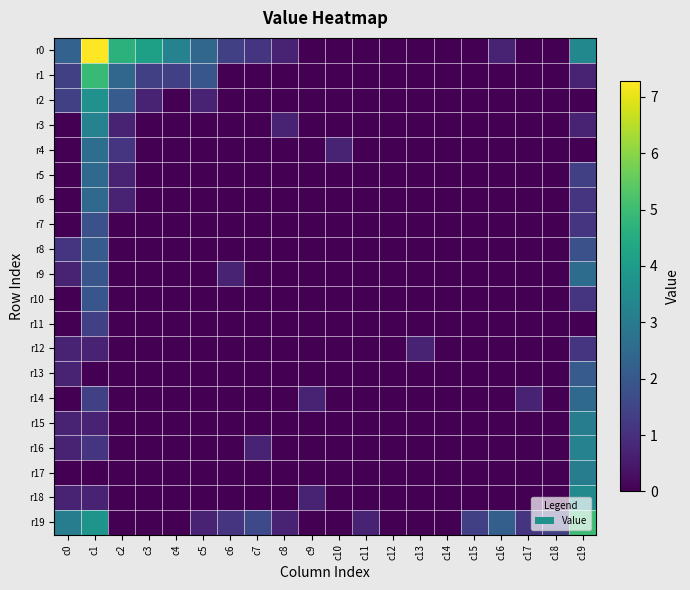

Reading left to right, extract all data points from this chart.

r0: c0=2.3	c1=7.3	c2=4.7	c3=4.1	c4=3.2	c5=2.4	c6=1.4	c7=1.1	c8=0.7	c9=0.0	c10=0.0	c11=0.0	c12=0.0	c13=0.0	c14=0.0	c15=0.0	c16=0.7	c17=0.0	c18=0.0	c19=3.4
r1: c0=1.4	c1=4.9	c2=2.4	c3=1.4	c4=1.4	c5=1.9	c6=0.0	c7=0.0	c8=0.0	c9=0.0	c10=0.0	c11=0.0	c12=0.0	c13=0.0	c14=0.0	c15=0.0	c16=0.0	c17=0.0	c18=0.0	c19=0.7
r2: c0=1.4	c1=3.7	c2=2.1	c3=0.7	c4=0.0	c5=0.7	c6=0.0	c7=0.0	c8=0.0	c9=0.0	c10=0.0	c11=0.0	c12=0.0	c13=0.0	c14=0.0	c15=0.0	c16=0.0	c17=0.0	c18=0.0	c19=0.0
r3: c0=0.0	c1=3.2	c2=0.7	c3=0.0	c4=0.0	c5=0.0	c6=0.0	c7=0.0	c8=0.7	c9=0.0	c10=0.0	c11=0.0	c12=0.0	c13=0.0	c14=0.0	c15=0.0	c16=0.0	c17=0.0	c18=0.0	c19=0.7
r4: c0=0.0	c1=2.6	c2=1.1	c3=0.0	c4=0.0	c5=0.0	c6=0.0	c7=0.0	c8=0.0	c9=0.0	c10=0.7	c11=0.0	c12=0.0	c13=0.0	c14=0.0	c15=0.0	c16=0.0	c17=0.0	c18=0.0	c19=0.0
r5: c0=0.0	c1=2.5	c2=0.7	c3=0.0	c4=0.0	c5=0.0	c6=0.0	c7=0.0	c8=0.0	c9=0.0	c10=0.0	c11=0.0	c12=0.0	c13=0.0	c14=0.0	c15=0.0	c16=0.0	c17=0.0	c18=0.0	c19=1.4
r6: c0=0.0	c1=2.5	c2=0.7	c3=0.0	c4=0.0	c5=0.0	c6=0.0	c7=0.0	c8=0.0	c9=0.0	c10=0.0	c11=0.0	c12=0.0	c13=0.0	c14=0.0	c15=0.0	c16=0.0	c17=0.0	c18=0.0	c19=1.1
r7: c0=0.0	c1=1.8	c2=0.0	c3=0.0	c4=0.0	c5=0.0	c6=0.0	c7=0.0	c8=0.0	c9=0.0	c10=0.0	c11=0.0	c12=0.0	c13=0.0	c14=0.0	c15=0.0	c16=0.0	c17=0.0	c18=0.0	c19=1.1
r8: c0=1.1	c1=2.1	c2=0.0	c3=0.0	c4=0.0	c5=0.0	c6=0.0	c7=0.0	c8=0.0	c9=0.0	c10=0.0	c11=0.0	c12=0.0	c13=0.0	c14=0.0	c15=0.0	c16=0.0	c17=0.0	c18=0.0	c19=1.8
r9: c0=0.7	c1=1.9	c2=0.0	c3=0.0	c4=0.0	c5=0.0	c6=0.7	c7=0.0	c8=0.0	c9=0.0	c10=0.0	c11=0.0	c12=0.0	c13=0.0	c14=0.0	c15=0.0	c16=0.0	c17=0.0	c18=0.0	c19=2.6
r10: c0=0.0	c1=1.9	c2=0.0	c3=0.0	c4=0.0	c5=0.0	c6=0.0	c7=0.0	c8=0.0	c9=0.0	c10=0.0	c11=0.0	c12=0.0	c13=0.0	c14=0.0	c15=0.0	c16=0.0	c17=0.0	c18=0.0	c19=1.1
r11: c0=0.0	c1=1.4	c2=0.0	c3=0.0	c4=0.0	c5=0.0	c6=0.0	c7=0.0	c8=0.0	c9=0.0	c10=0.0	c11=0.0	c12=0.0	c13=0.0	c14=0.0	c15=0.0	c16=0.0	c17=0.0	c18=0.0	c19=0.0
r12: c0=0.7	c1=0.7	c2=0.0	c3=0.0	c4=0.0	c5=0.0	c6=0.0	c7=0.0	c8=0.0	c9=0.0	c10=0.0	c11=0.0	c12=0.0	c13=0.7	c14=0.0	c15=0.0	c16=0.0	c17=0.0	c18=0.0	c19=1.1
r13: c0=0.7	c1=0.0	c2=0.0	c3=0.0	c4=0.0	c5=0.0	c6=0.0	c7=0.0	c8=0.0	c9=0.0	c10=0.0	c11=0.0	c12=0.0	c13=0.0	c14=0.0	c15=0.0	c16=0.0	c17=0.0	c18=0.0	c19=2.1
r14: c0=0.0	c1=1.4	c2=0.0	c3=0.0	c4=0.0	c5=0.0	c6=0.0	c7=0.0	c8=0.0	c9=0.7	c10=0.0	c11=0.0	c12=0.0	c13=0.0	c14=0.0	c15=0.0	c16=0.0	c17=0.7	c18=0.0	c19=2.5
r15: c0=0.7	c1=0.7	c2=0.0	c3=0.0	c4=0.0	c5=0.0	c6=0.0	c7=0.0	c8=0.0	c9=0.0	c10=0.0	c11=0.0	c12=0.0	c13=0.0	c14=0.0	c15=0.0	c16=0.0	c17=0.0	c18=0.0	c19=3.1
r16: c0=0.7	c1=1.1	c2=0.0	c3=0.0	c4=0.0	c5=0.0	c6=0.0	c7=0.7	c8=0.0	c9=0.0	c10=0.0	c11=0.0	c12=0.0	c13=0.0	c14=0.0	c15=0.0	c16=0.0	c17=0.0	c18=0.0	c19=3.2
r17: c0=0.0	c1=0.0	c2=0.0	c3=0.0	c4=0.0	c5=0.0	c6=0.0	c7=0.0	c8=0.0	c9=0.0	c10=0.0	c11=0.0	c12=0.0	c13=0.0	c14=0.0	c15=0.0	c16=0.0	c17=0.0	c18=0.0	c19=3.1
r18: c0=0.7	c1=0.7	c2=0.0	c3=0.0	c4=0.0	c5=0.0	c6=0.0	c7=0.0	c8=0.0	c9=0.7	c10=0.0	c11=0.0	c12=0.0	c13=0.0	c14=0.0	c15=0.0	c16=0.0	c17=0.0	c18=0.0	c19=3.5
r19: c0=3.0	c1=3.8	c2=0.0	c3=0.0	c4=0.0	c5=0.7	c6=1.1	c7=1.6	c8=0.7	c9=0.0	c10=0.0	c11=0.7	c12=0.0	c13=0.0	c14=0.0	c15=1.4	c16=2.2	c17=1.1	c18=1.4	c19=5.0